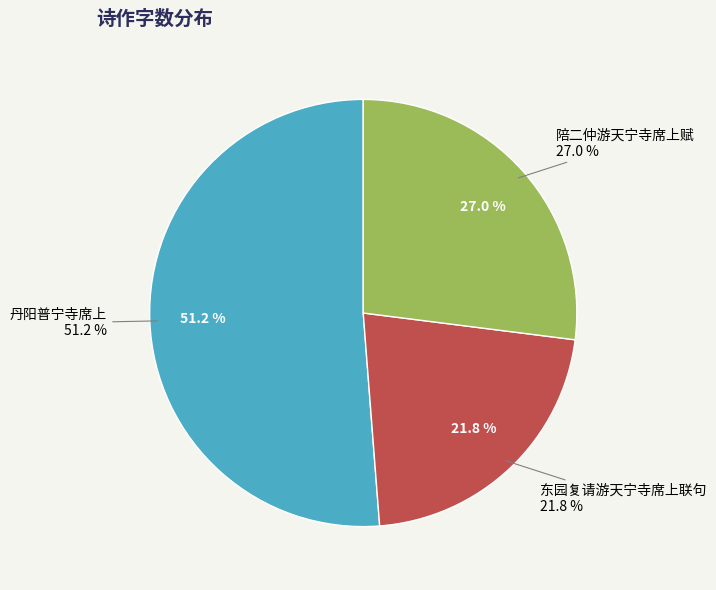

Which category accounts for the majority?

丹阳普宁寺席上